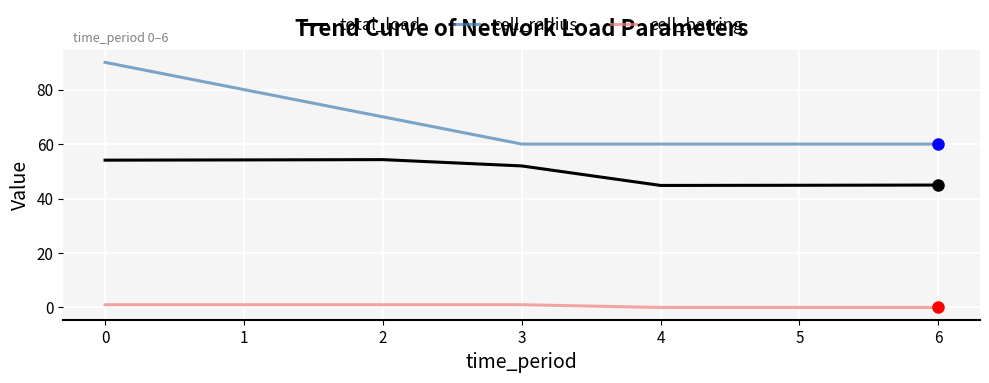

Which series has the largest total across all categories?

cell_radius